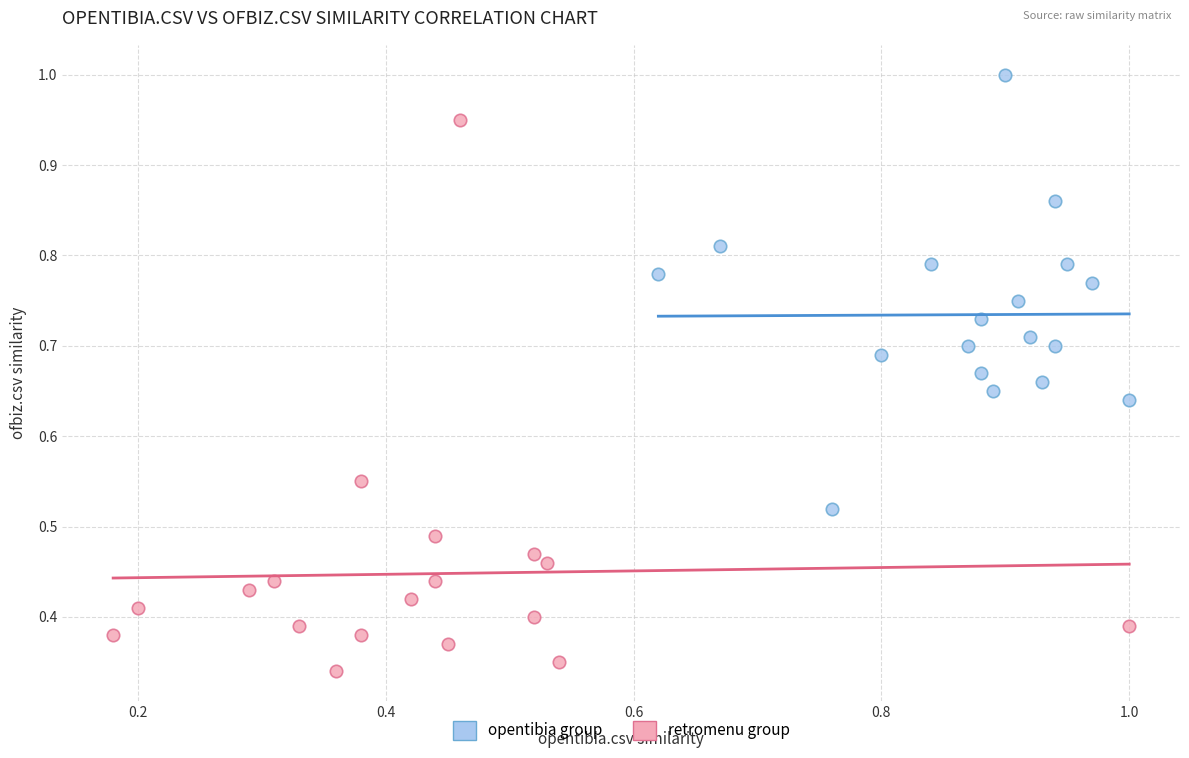

Which series reaches the maximum Y coordinate?

opentibia group